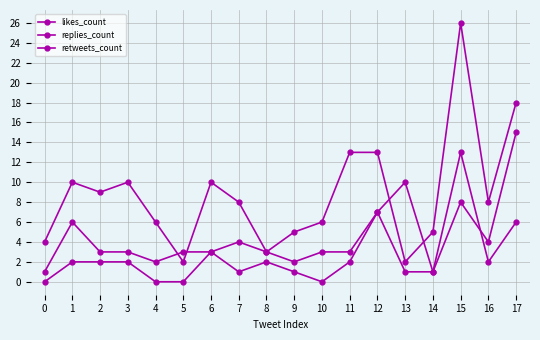

Count the number of categories in the chart.

18